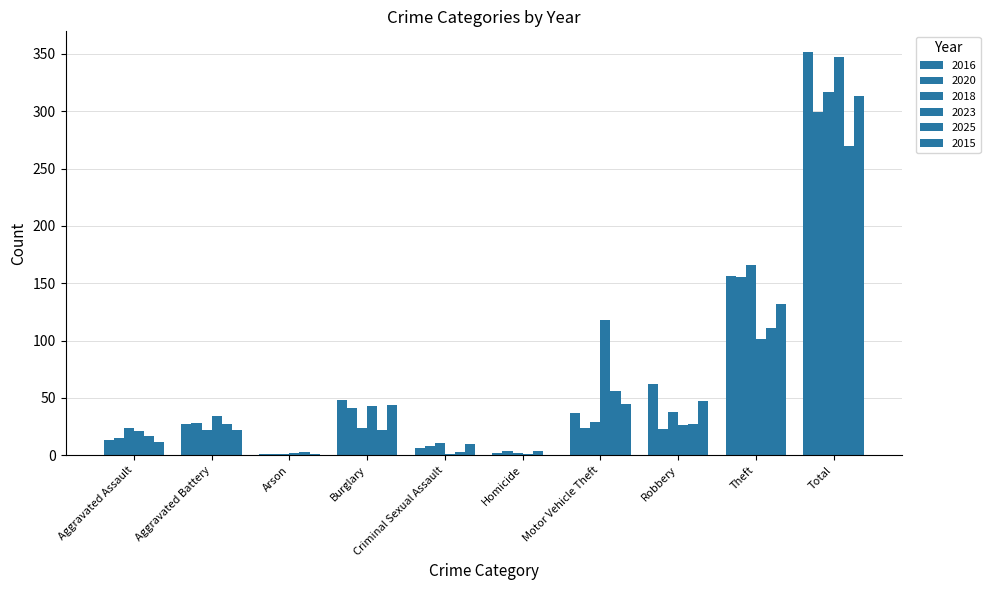

What is the maximum value shown in the chart?

352